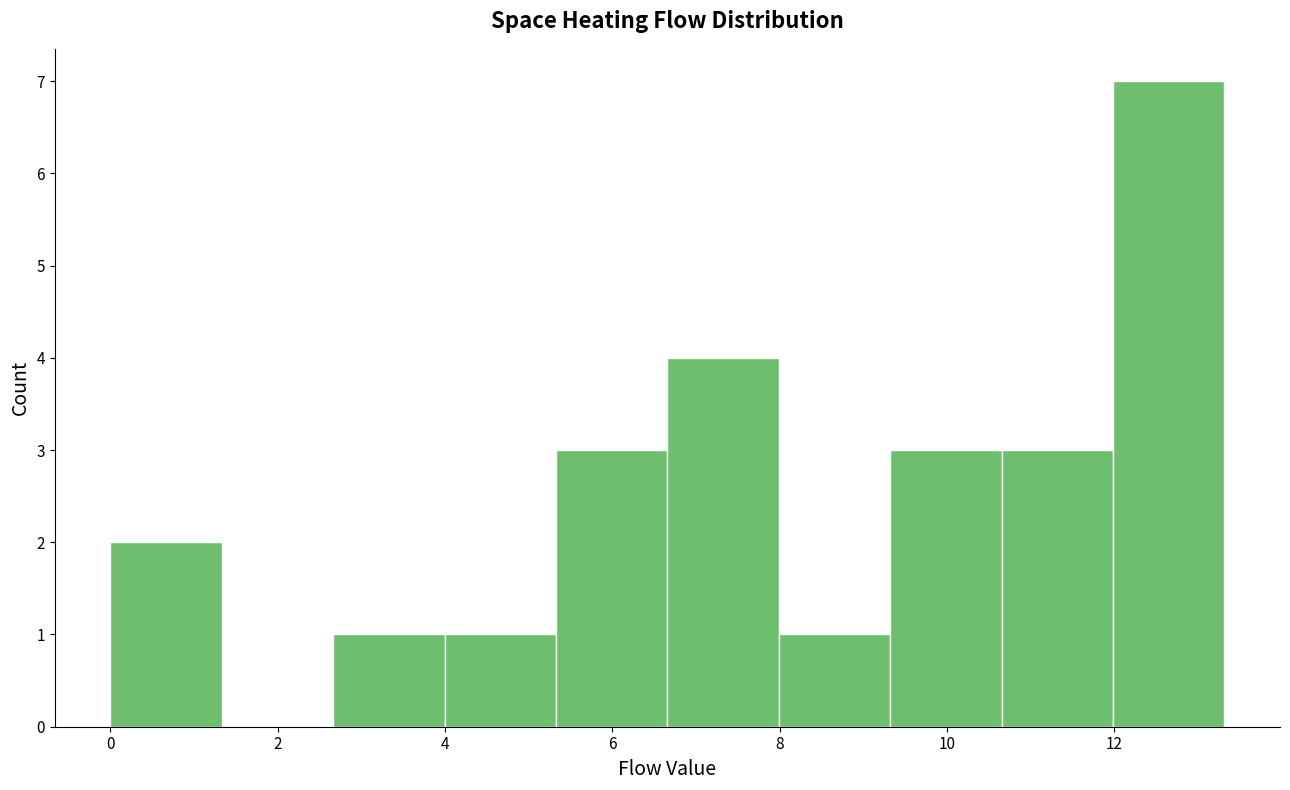

Over which range of the x-axis is the bar tallest?

12.0 to 13.4